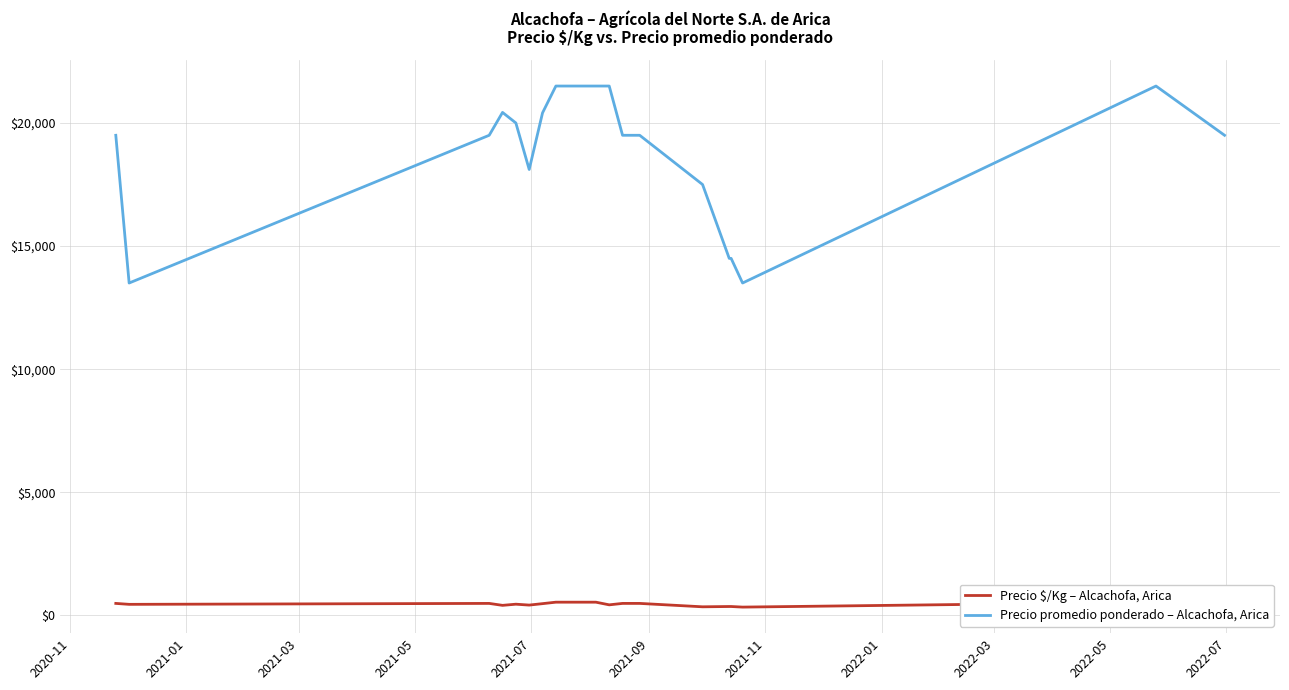

What is the lowest value of the Precio promedio ponderado – Alcachofa, Arica series?

13500